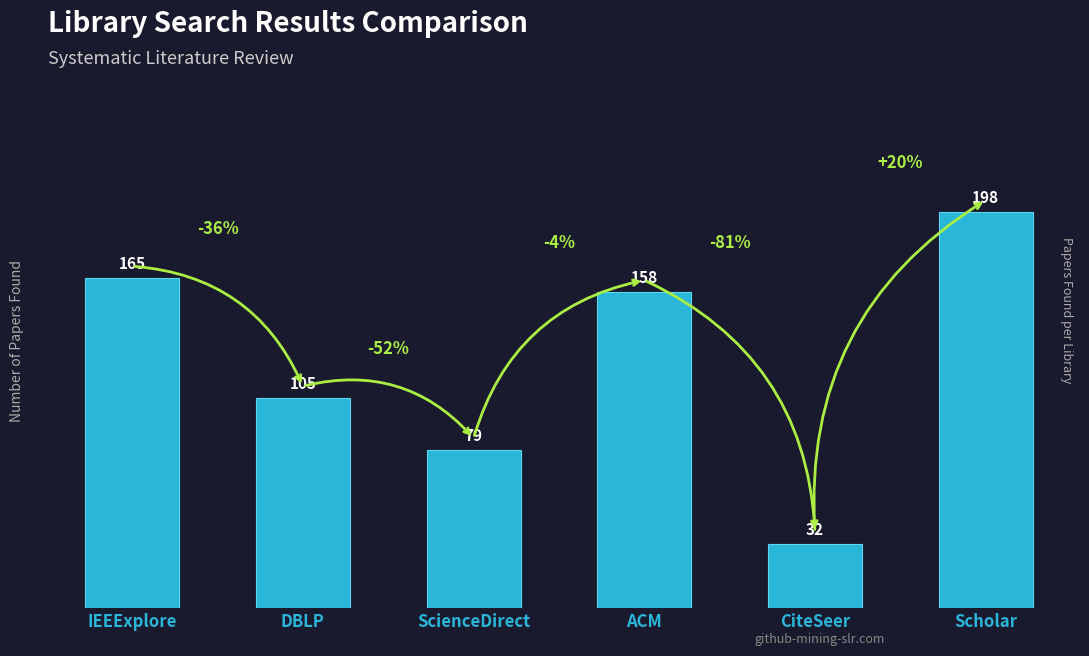

The value at DBLP is 105. True or false?

True